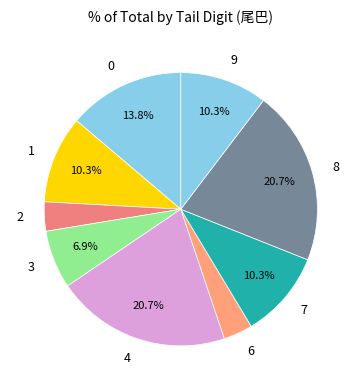

Between 6 and 8, which is larger?

8